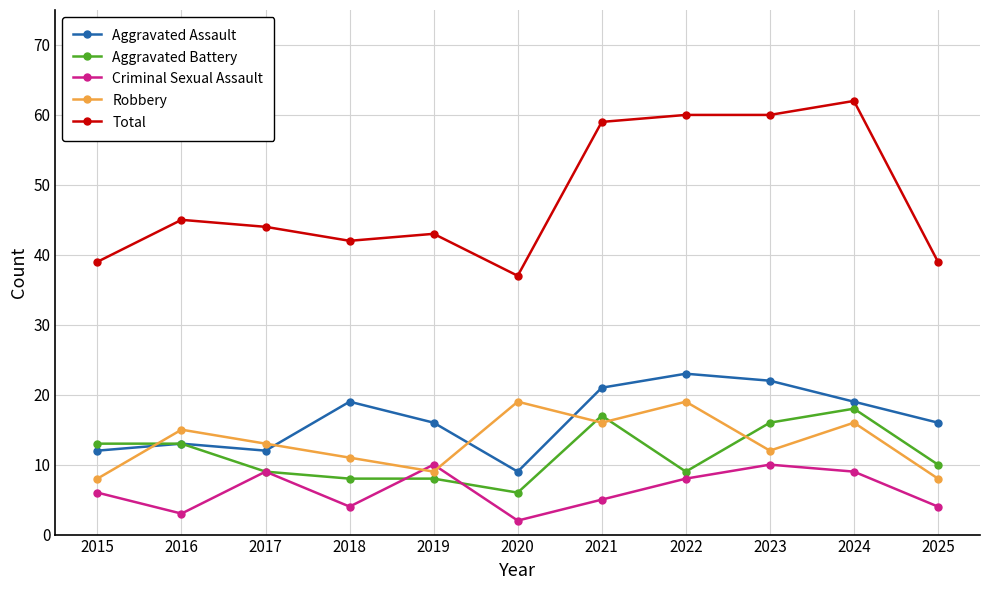

How many series are shown in this chart?

5